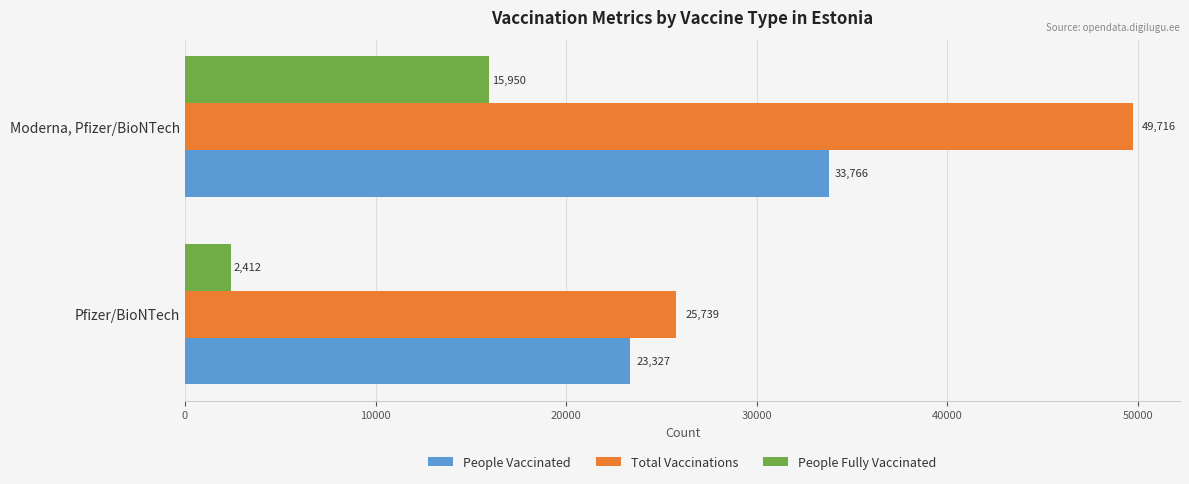

How many distinct data groups are displayed?

3